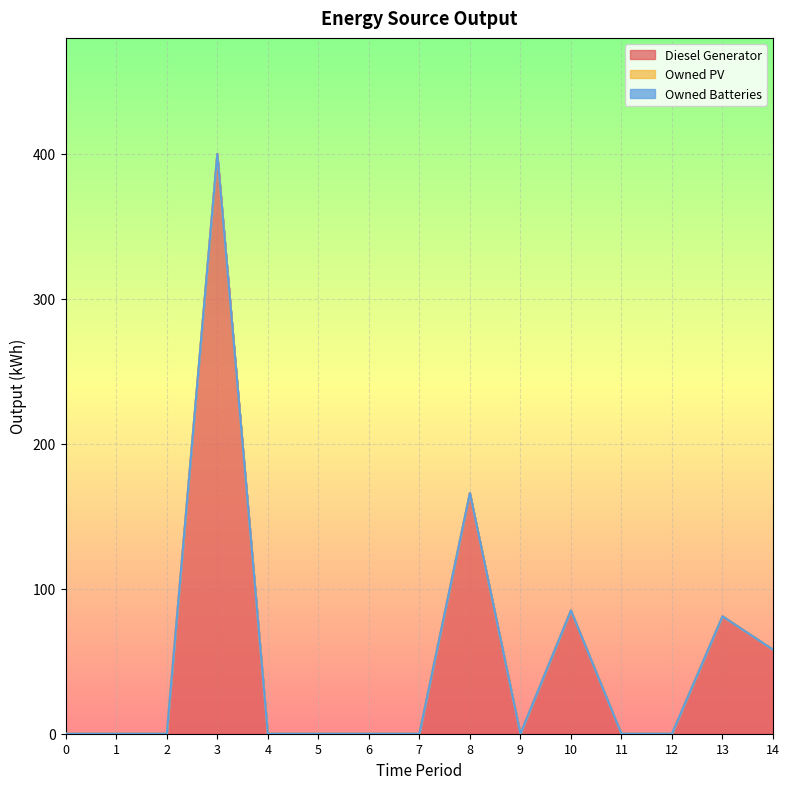

True or false: Diesel Generator has more than 0 points higher than both neighbors.

True